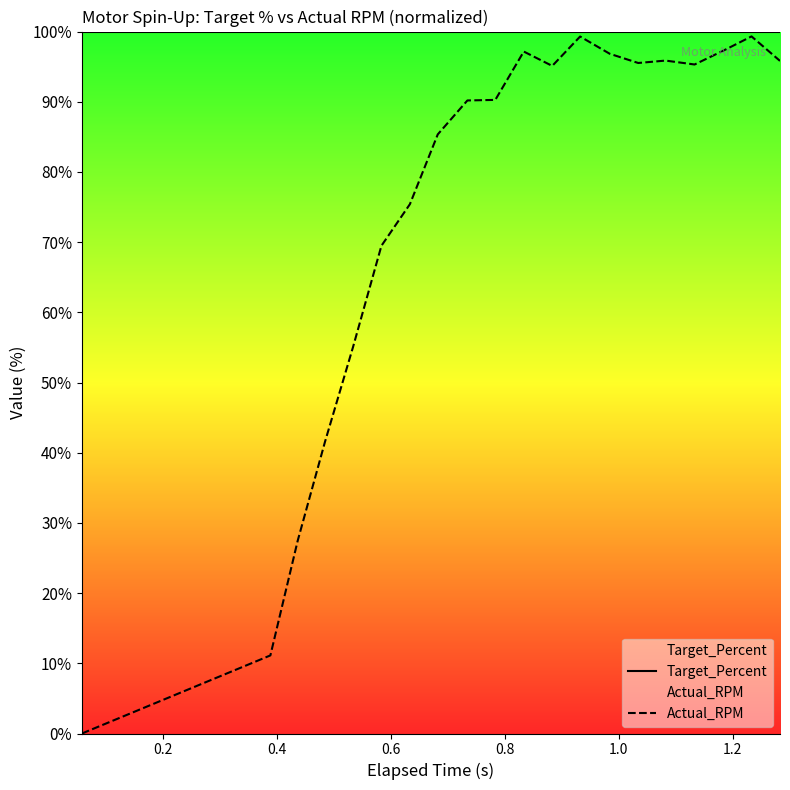

Which series has the largest total across all categories?

Target_Percent